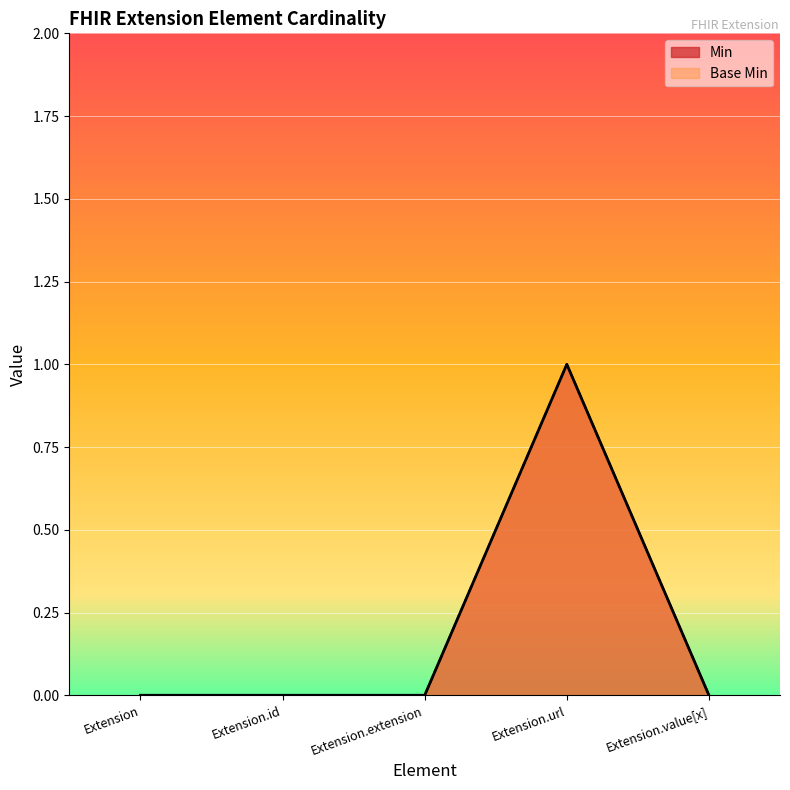

What is the label of the 2nd point from the left?

Extension.id